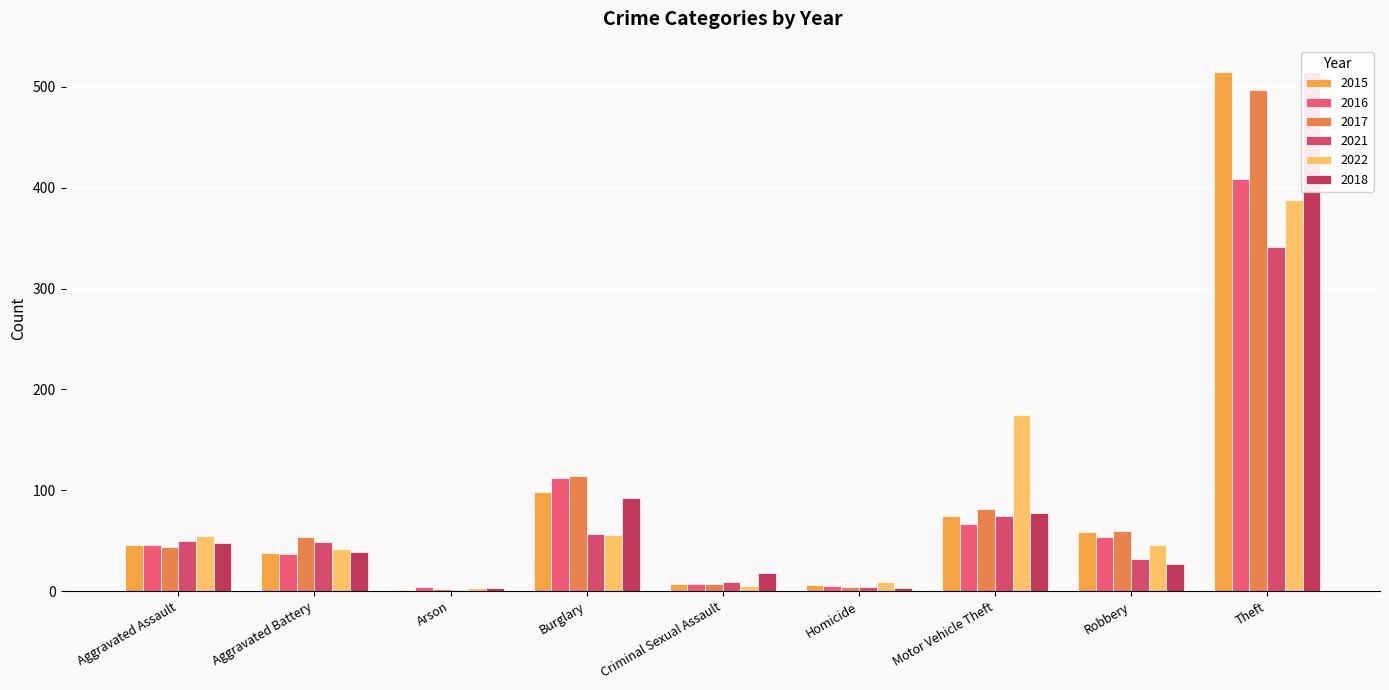

What is the average value of the 2017 series?

96